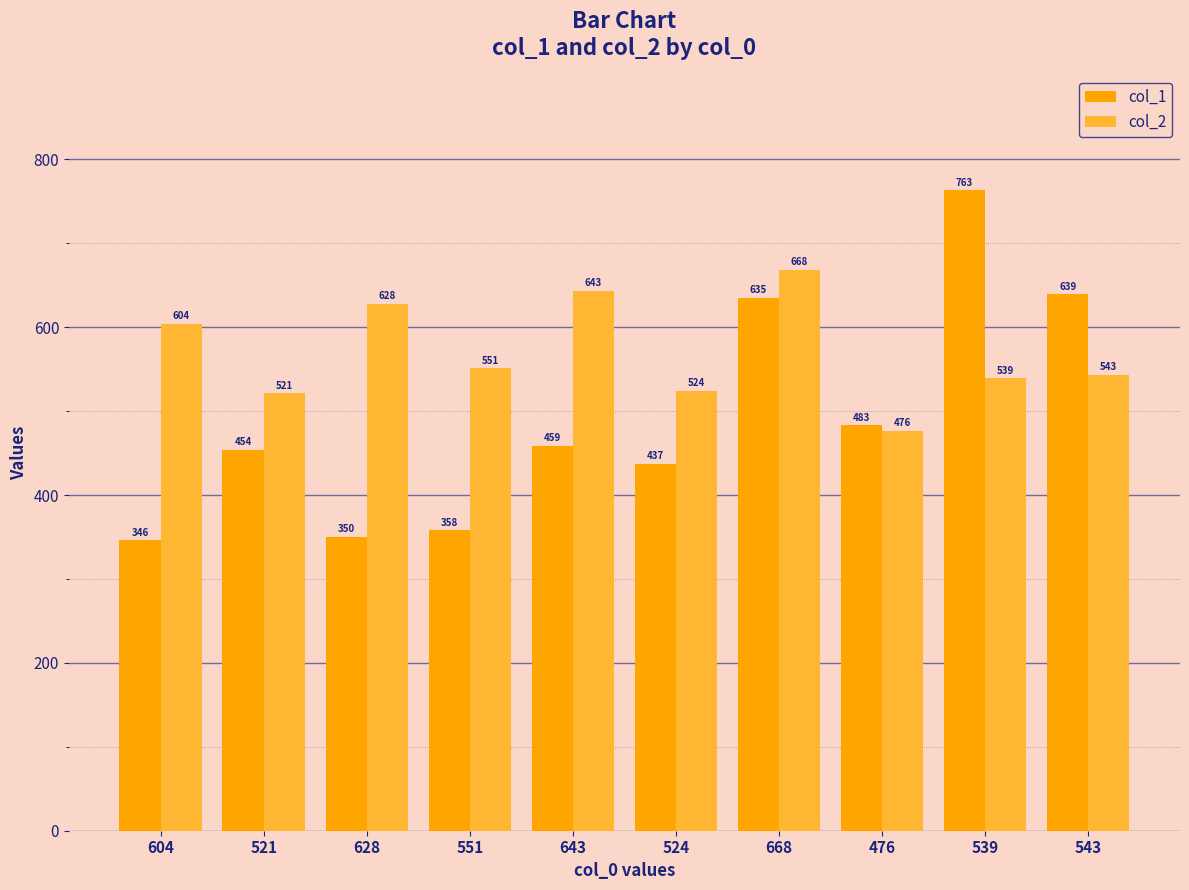

Are the bars grouped side by side (vs. stacked)?

Yes